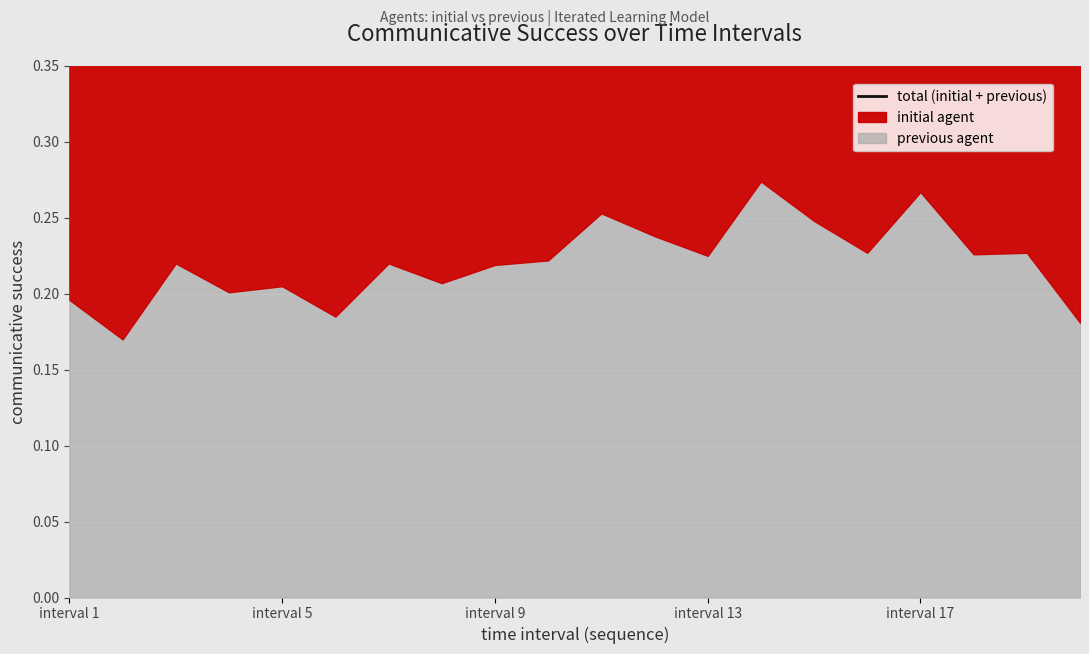

The value at 13 is 1.0. True or false?

False